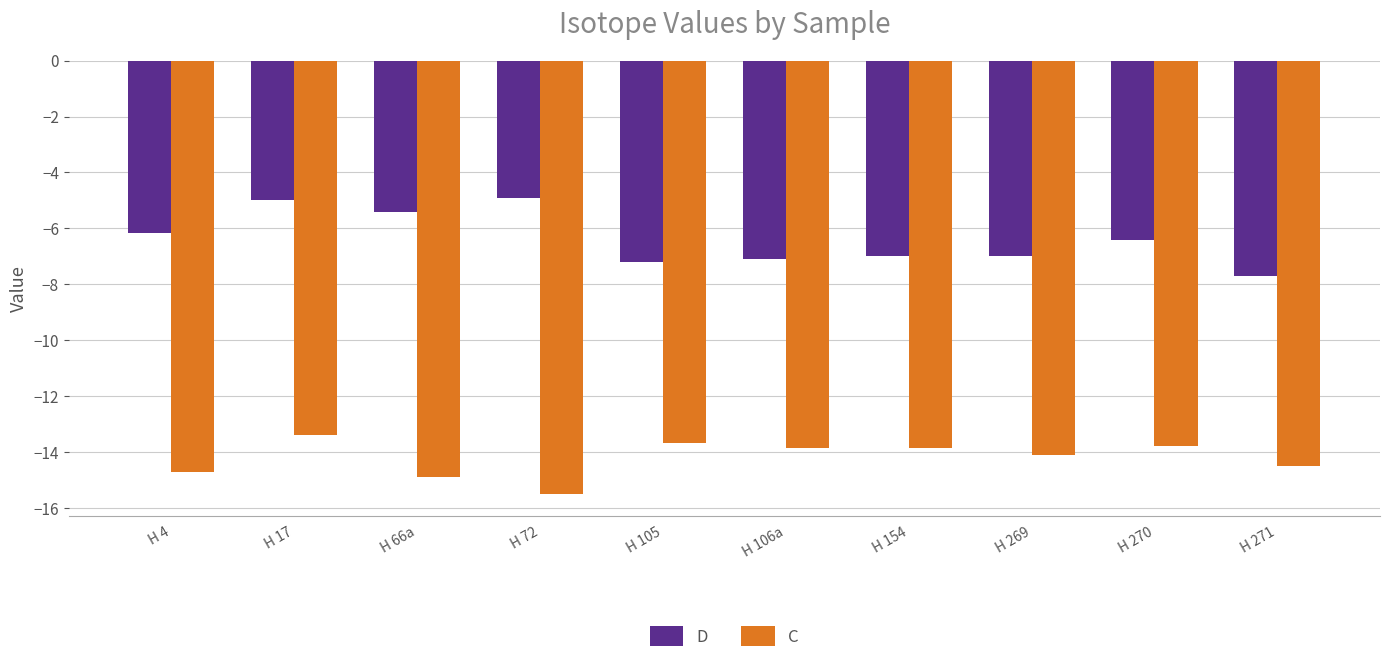

Does the chart contain any negative values?

Yes